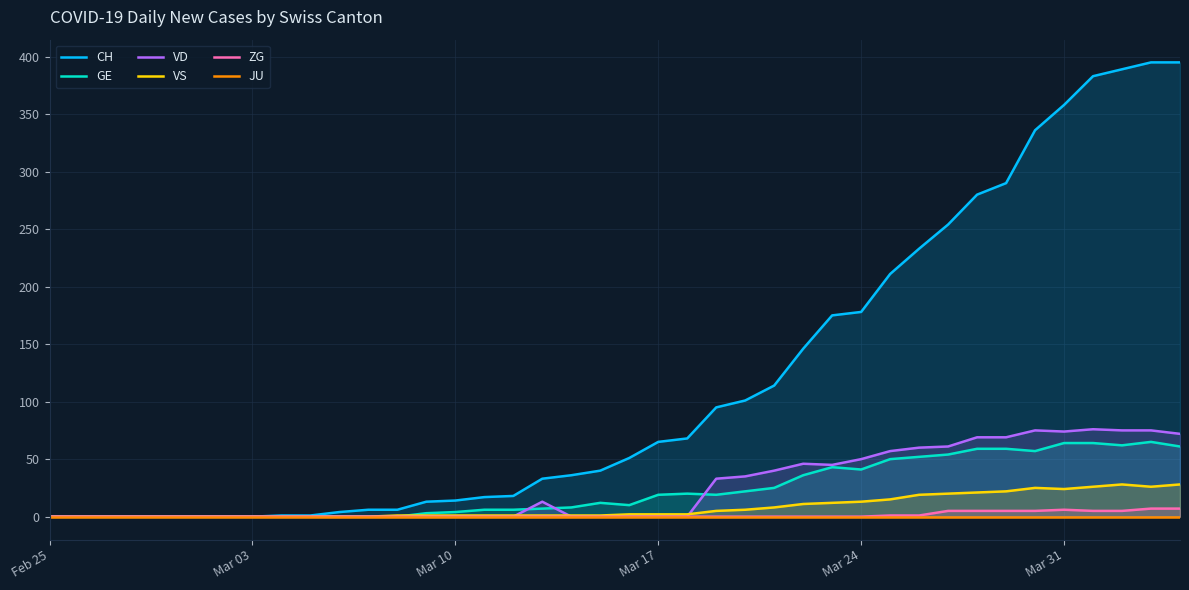

What is the maximum value for VD?

76